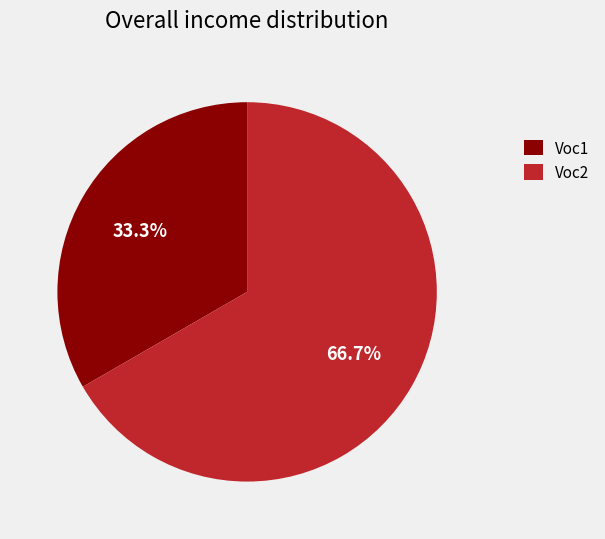

How many segments does this pie chart have?

2